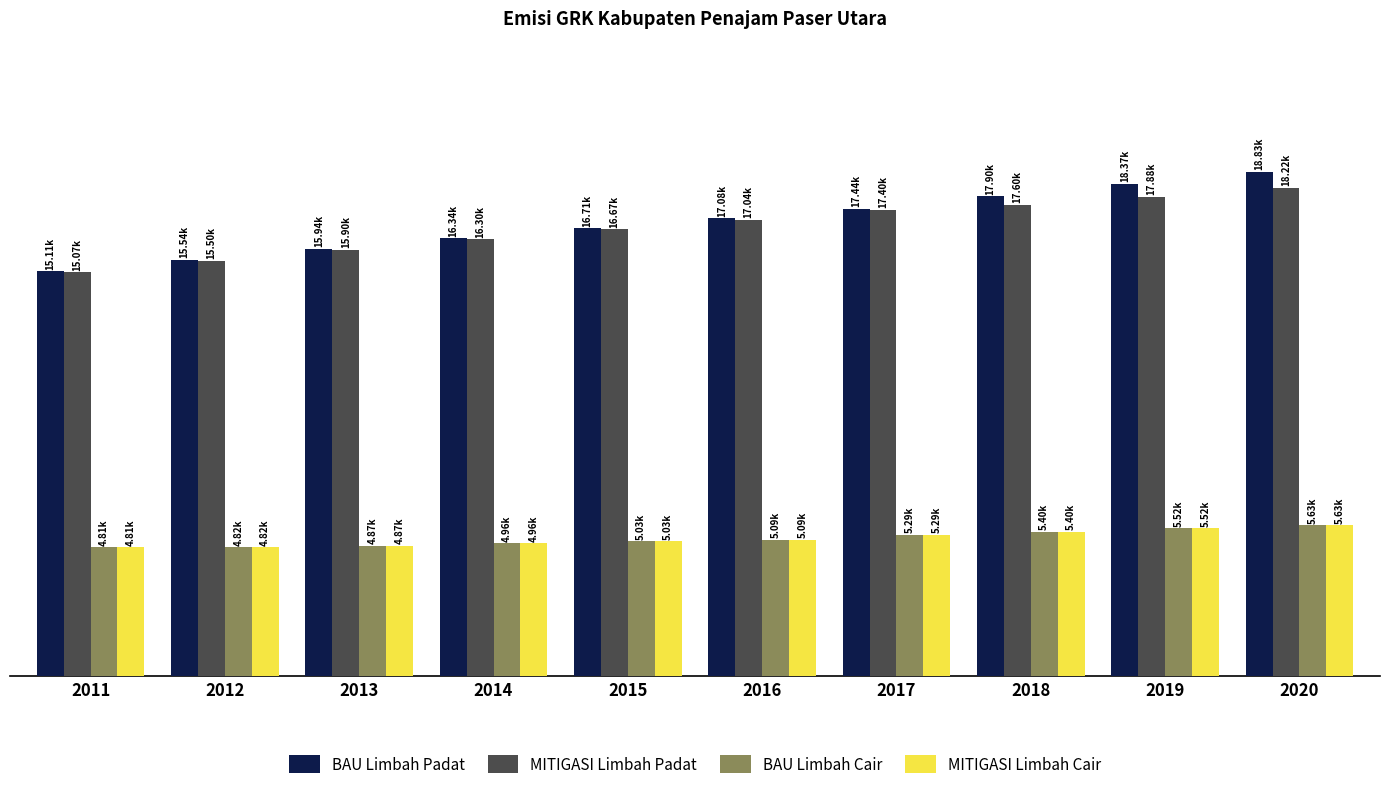

Are the bars horizontal?

No